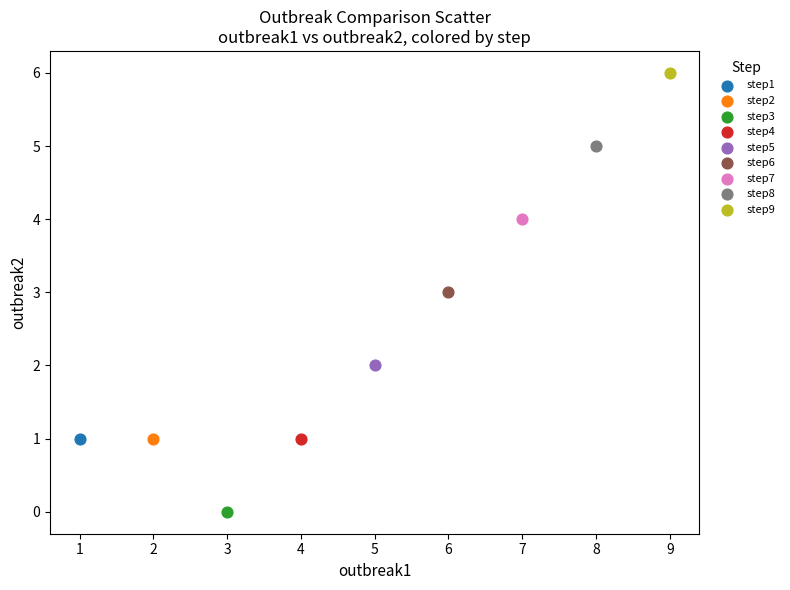

Which series reaches the minimum Y coordinate?

step3